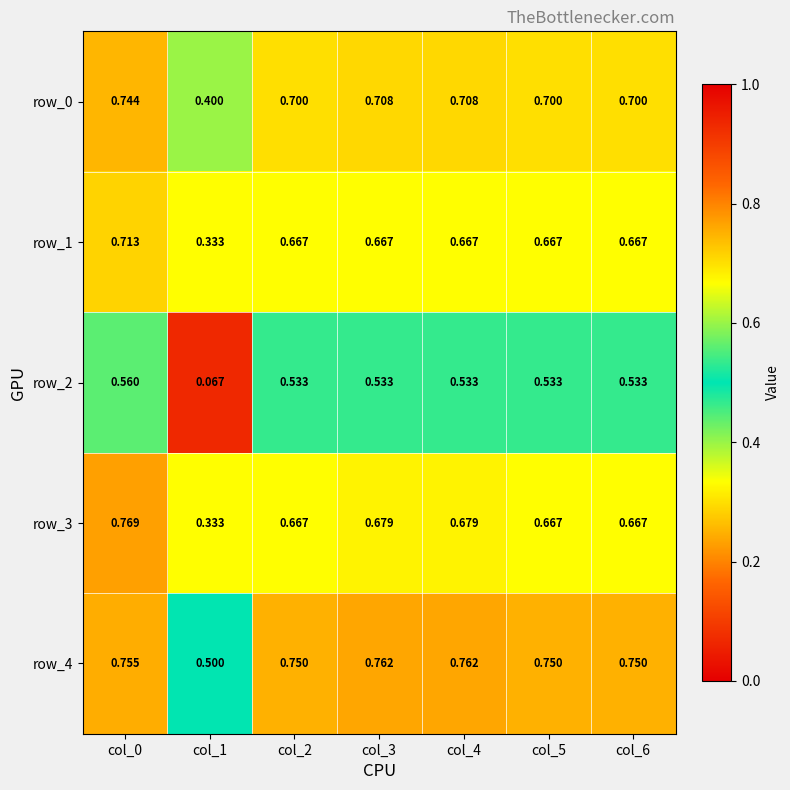

What is the sum of the row_0 values at col_3 and col_0?

1.5